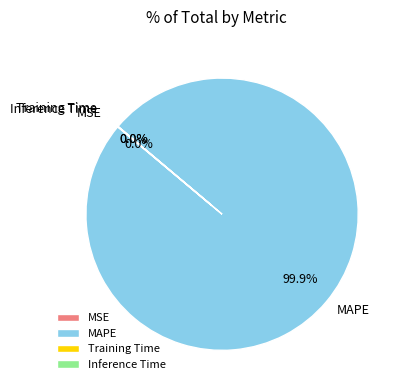

Does any single category account for the majority?

Yes